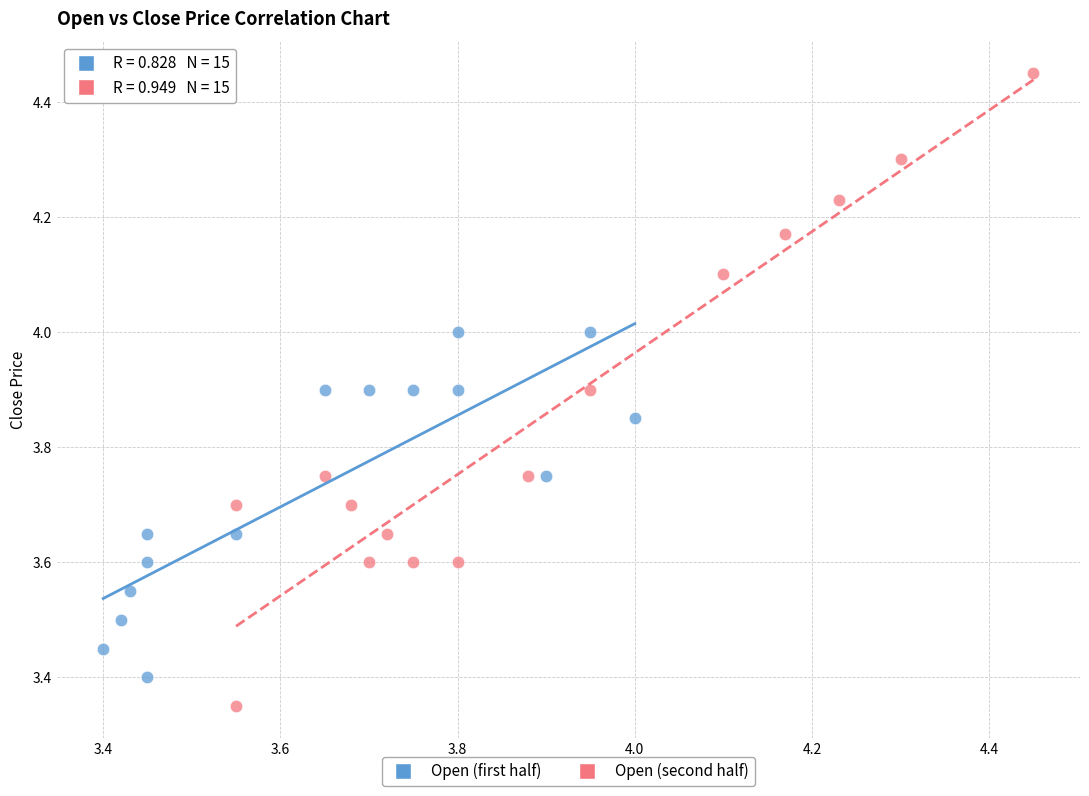

Which series contains the lowest Y value?

Open (second half)